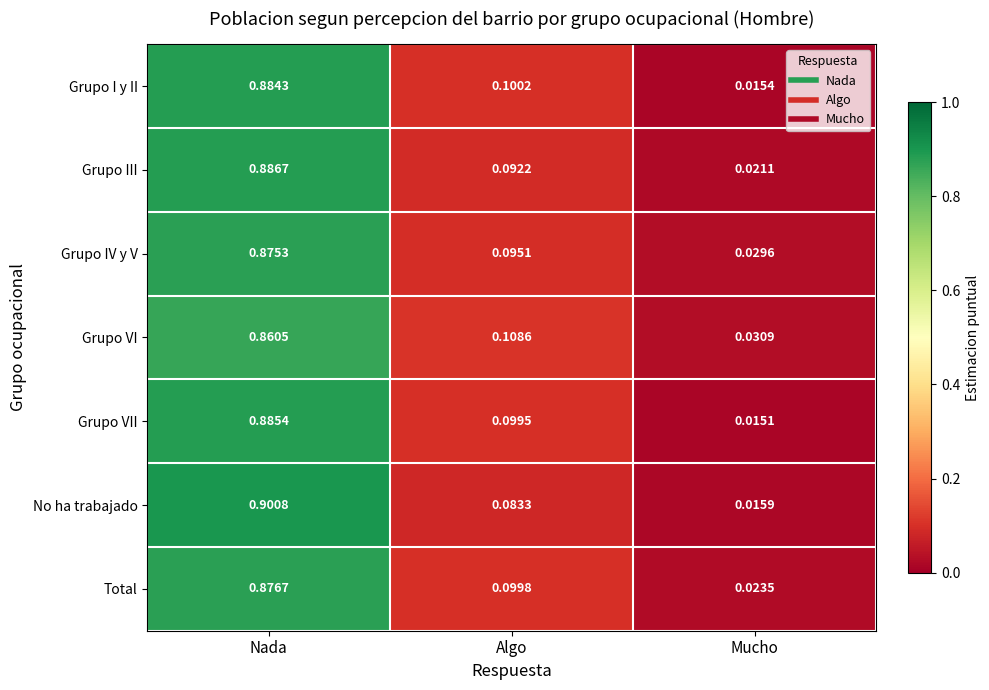

Where is Total nearest to the value 0?

Mucho